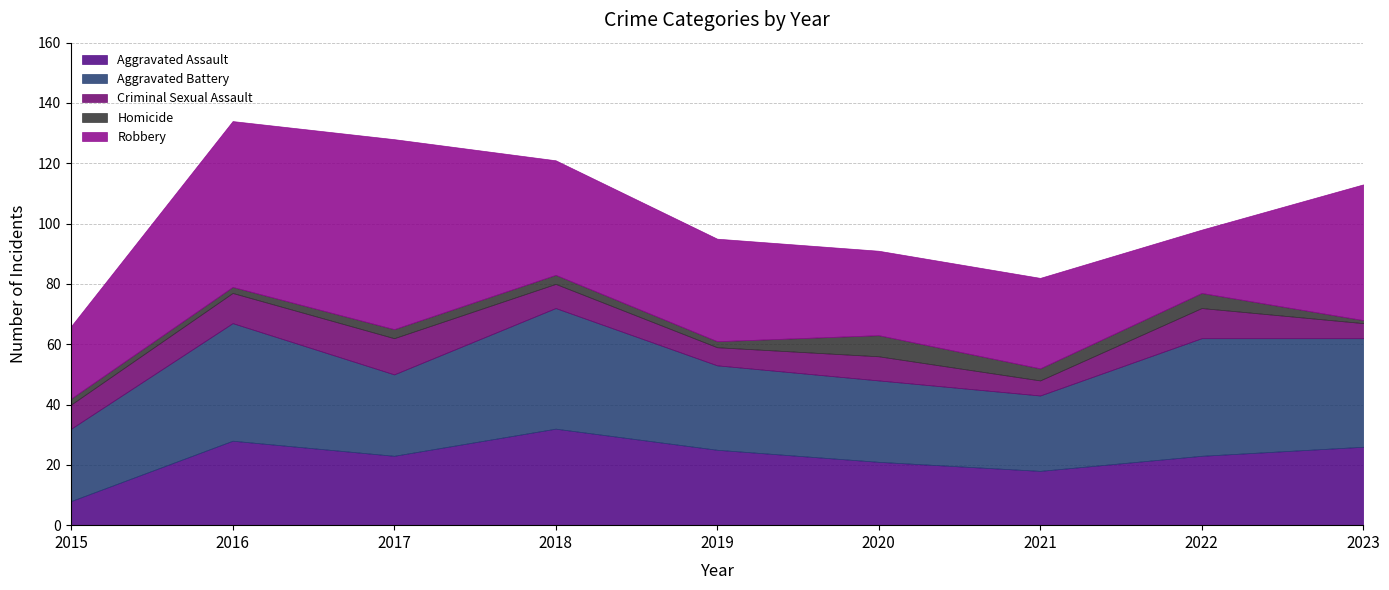

Count the number of data series in this chart.

5